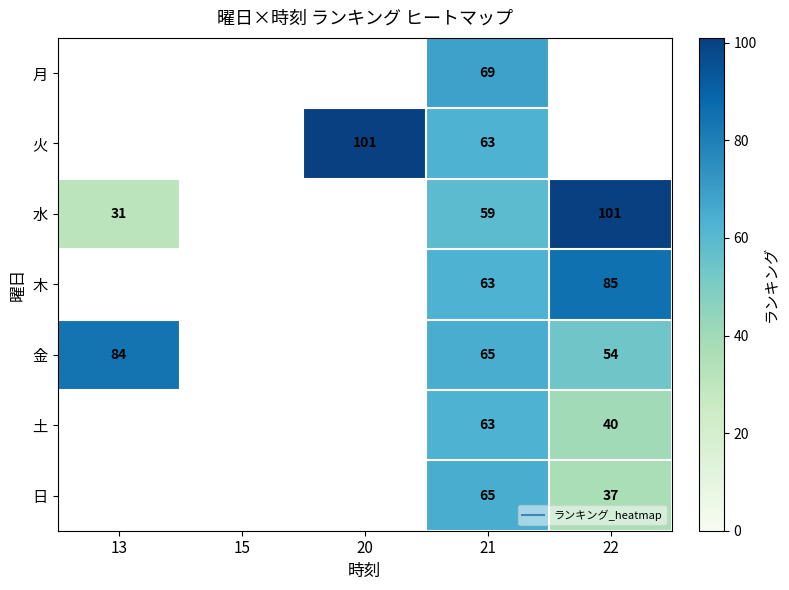

Read the 木 value at 21.

63.0